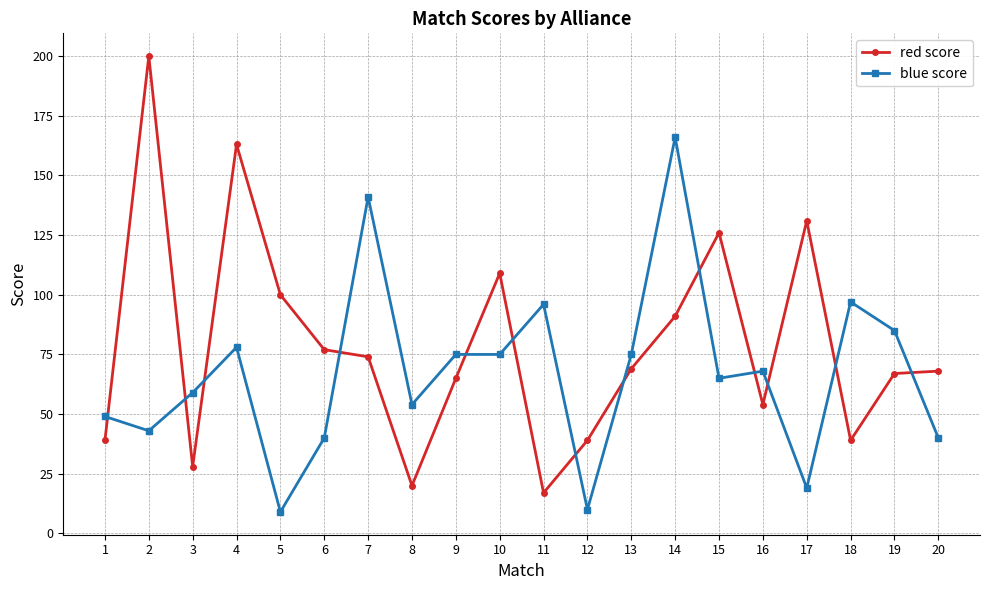

Rank the series by their maximum value, from lowest to highest.

blue score, red score